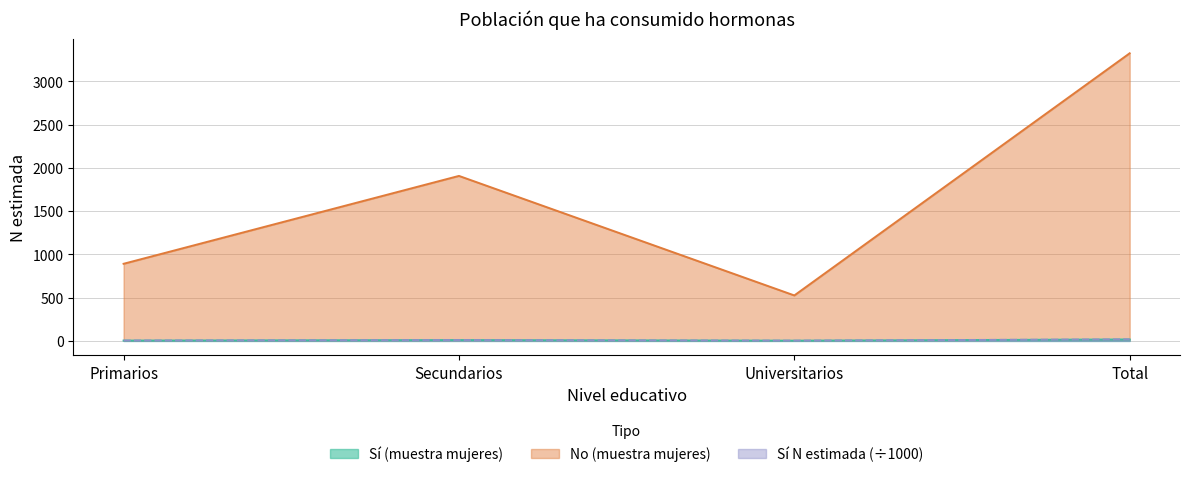

At which category does Si_total_N reach its first local valley?

Universitarios